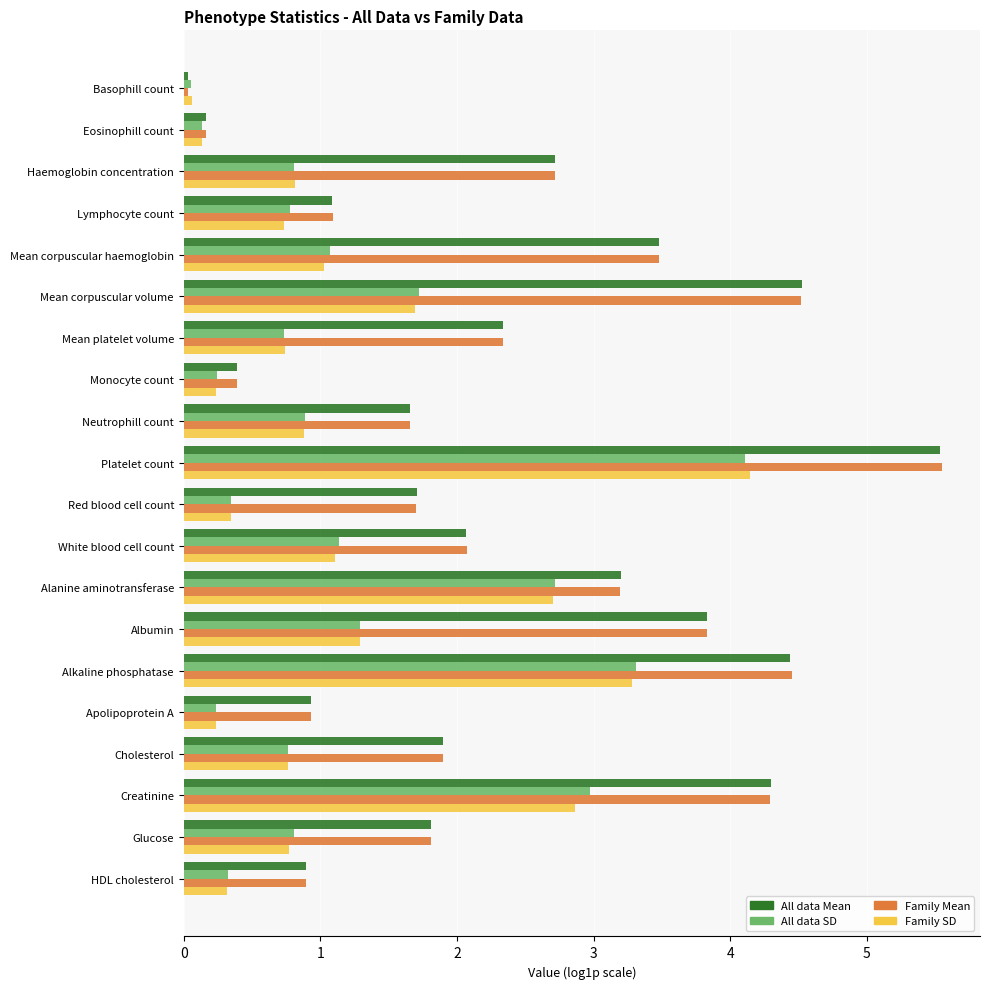

Which series has the largest range (max minus min)?

Family Mean